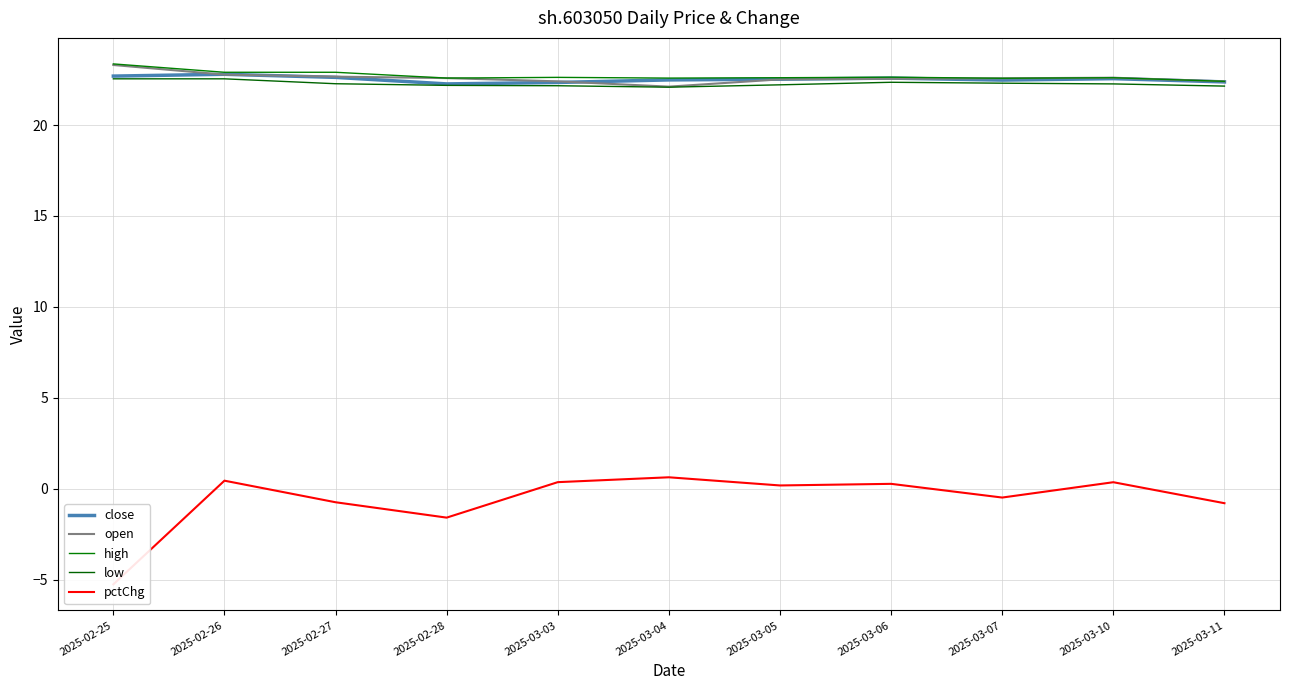

Which category has the highest value in the pctChg series?

2025-03-04